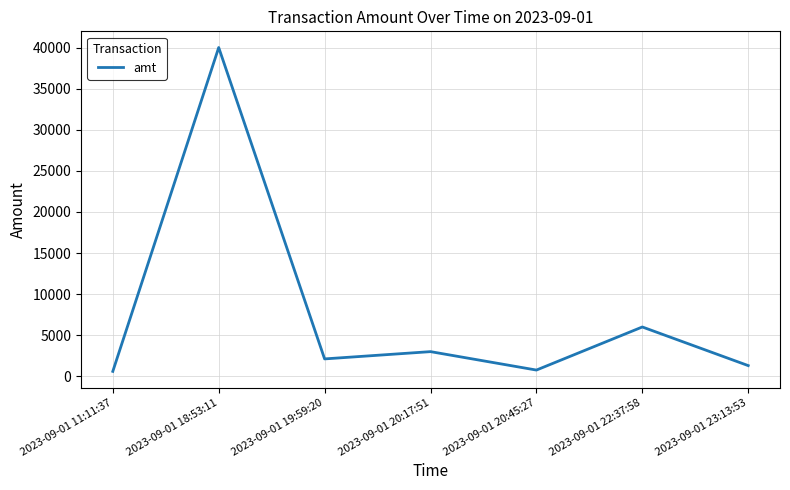

Approximately how many times larger is the value at 2023-09-01 20:17:51 compared to 2023-09-01 23:13:53?

2.3